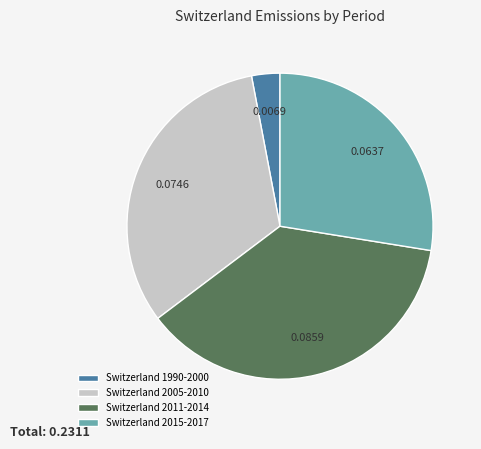

Count the number of slices in the pie.

4